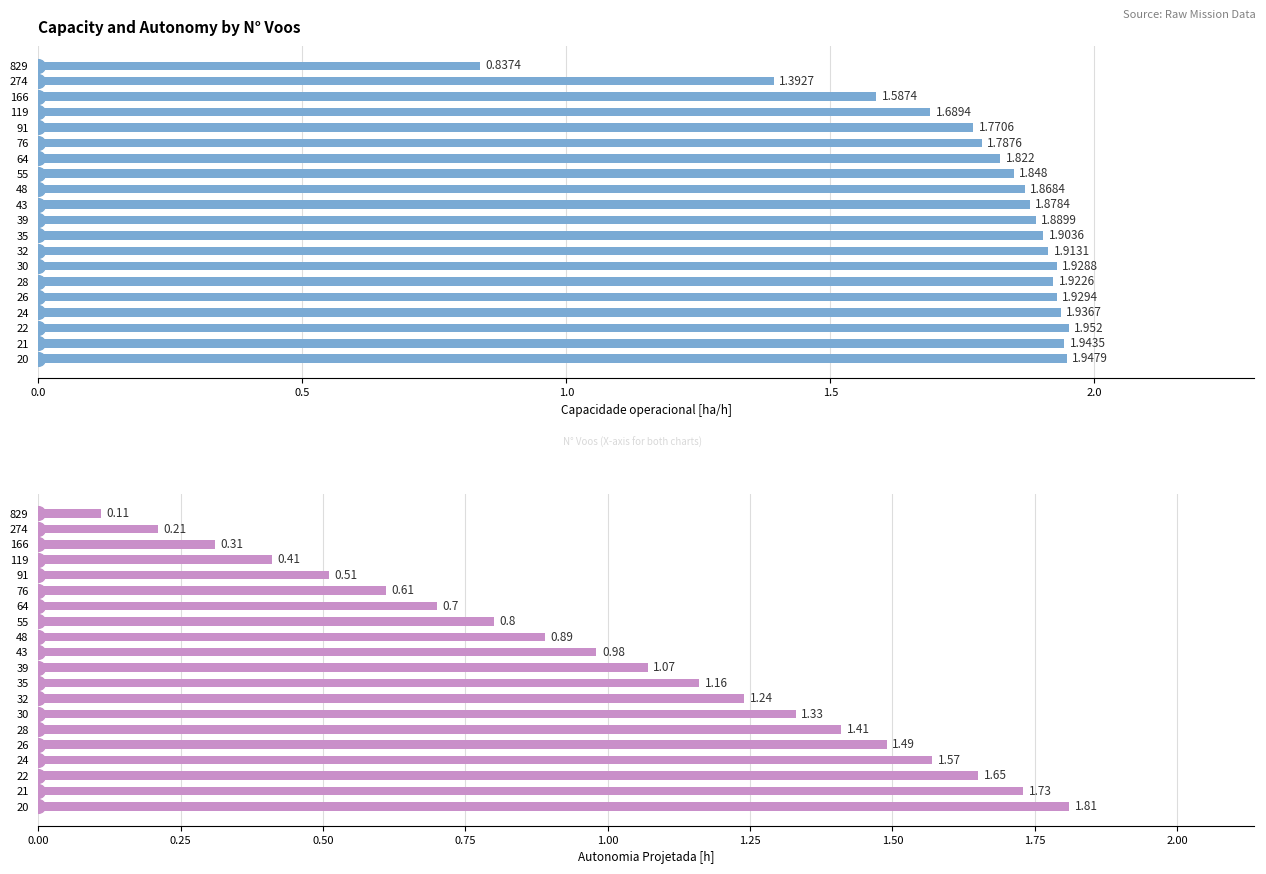

What are all the series names shown in the legend?

Capacidade operacional [ha/h], Autonomia Projetada [h]